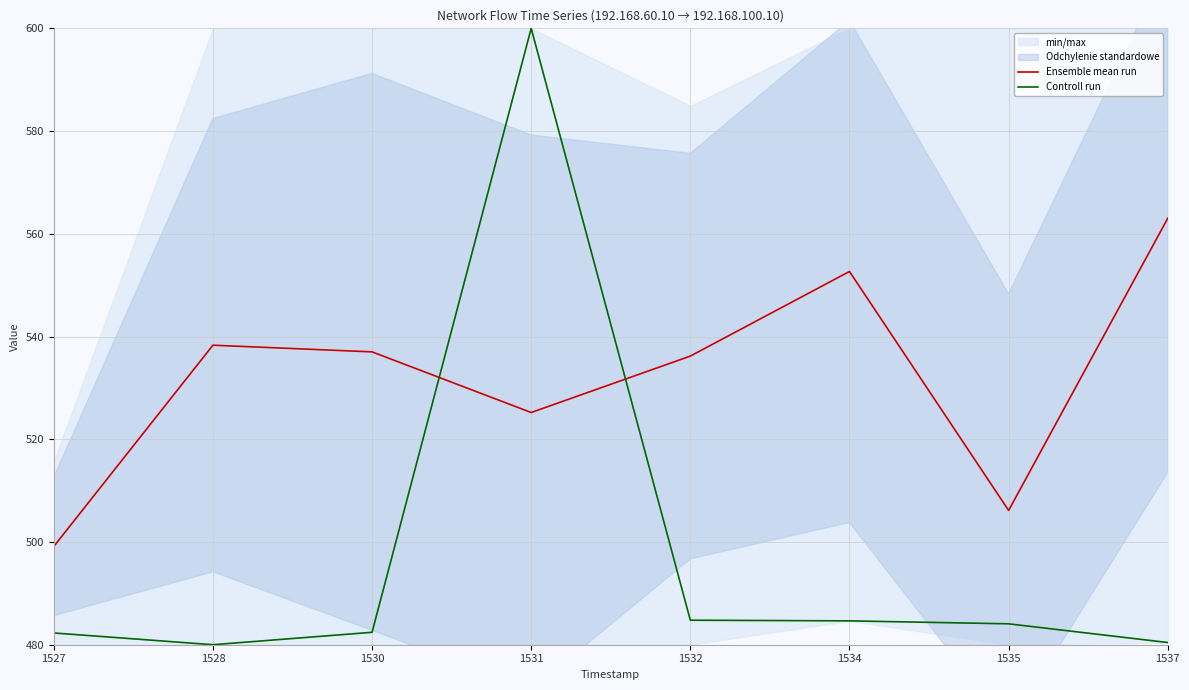

What is the sum of all Controll run values?

3978.6